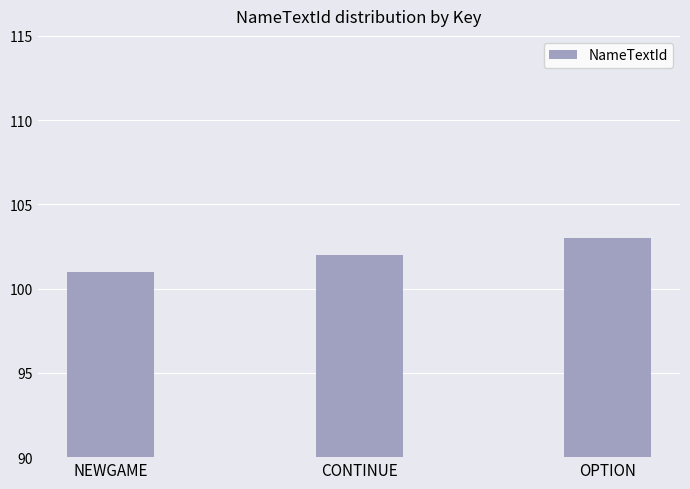

Is it true that the value at NEWGAME is 159?

False